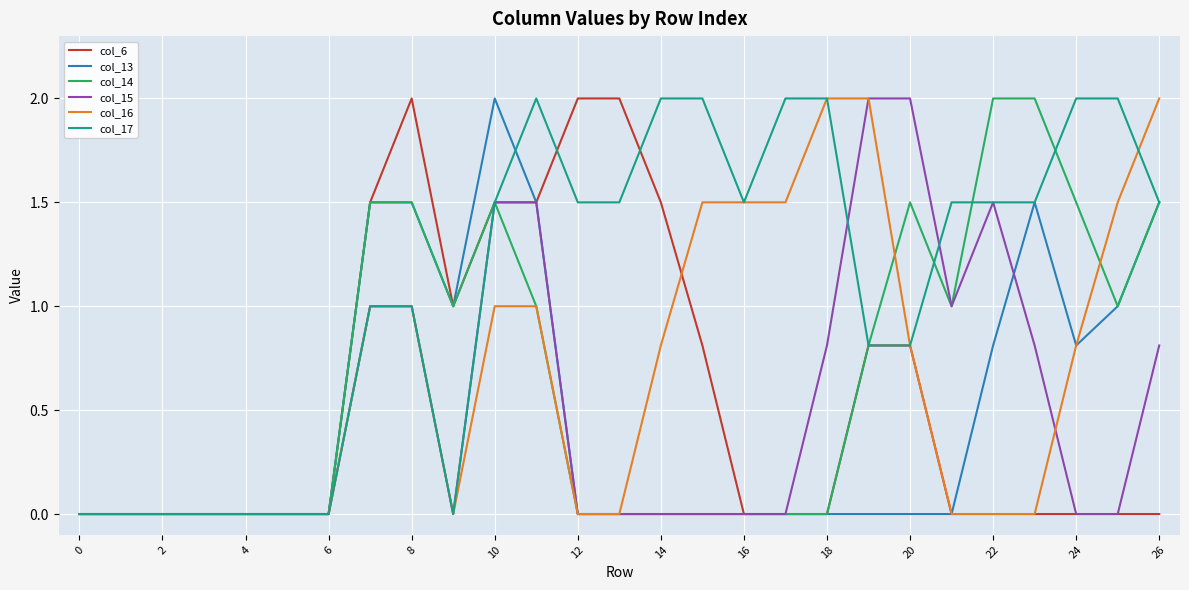

Which series has the largest total across all categories?

col_17